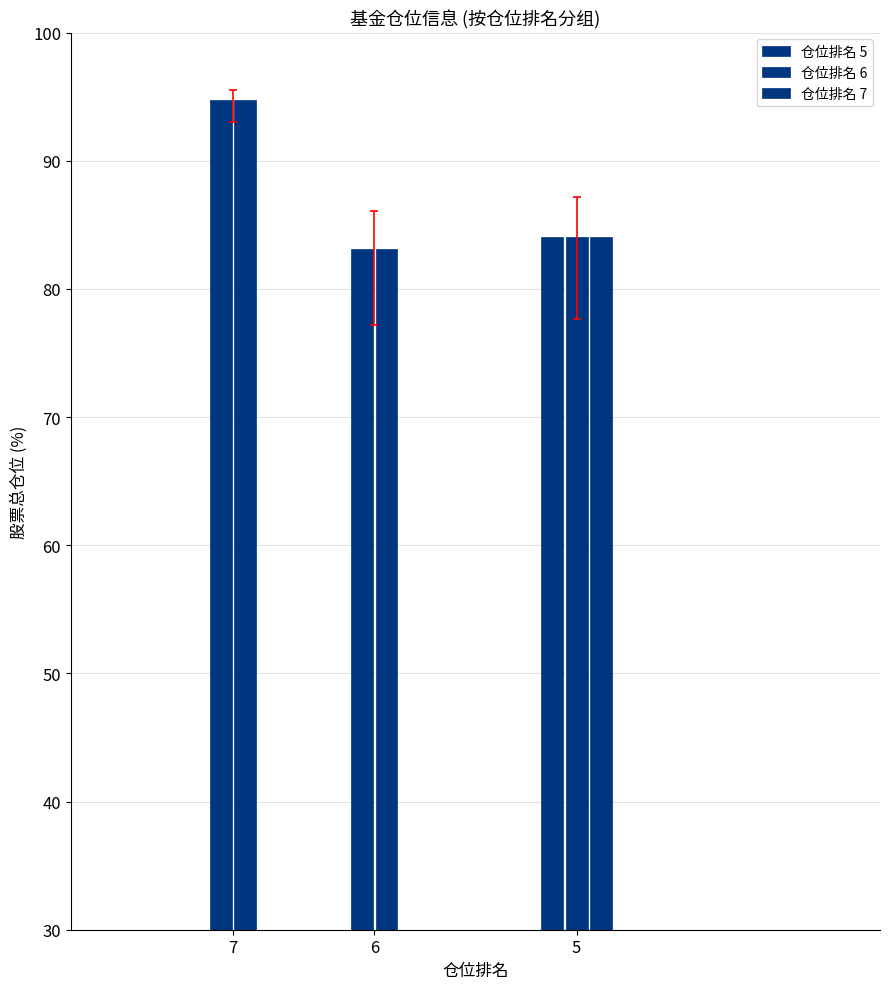

Between 6 and 5, which is larger?

5